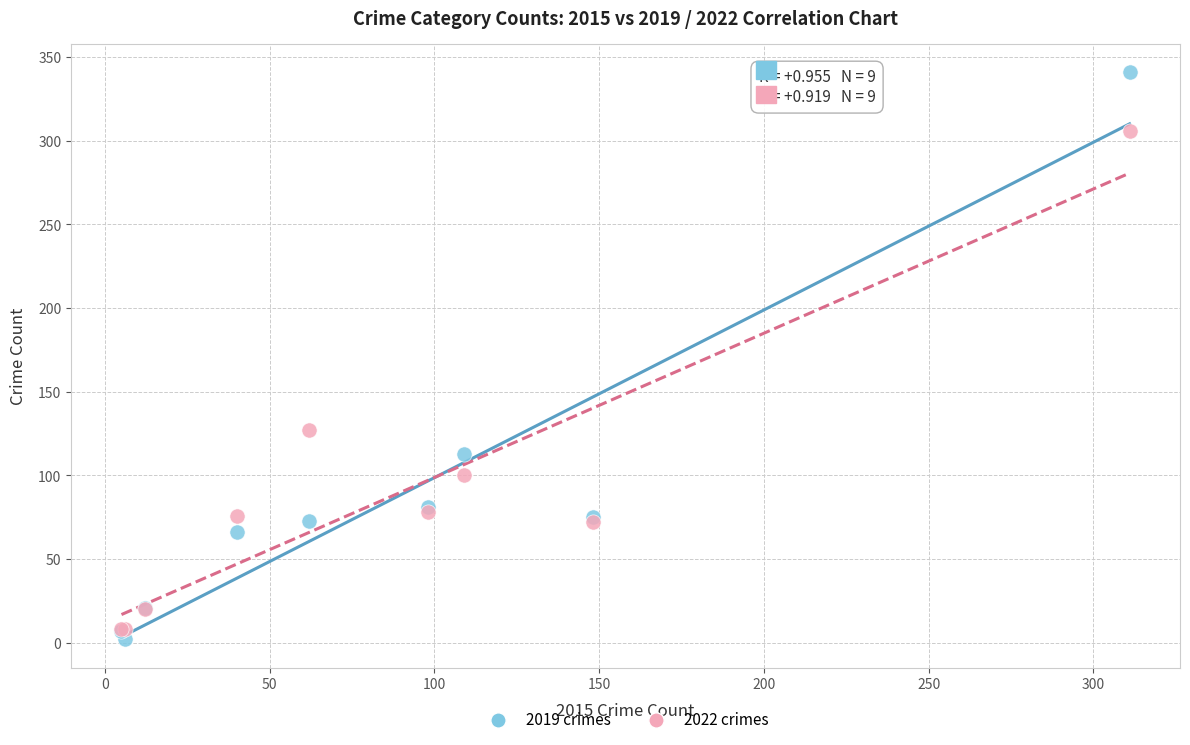

In the 2022 crimes series, what Y value is closest to 157?

127